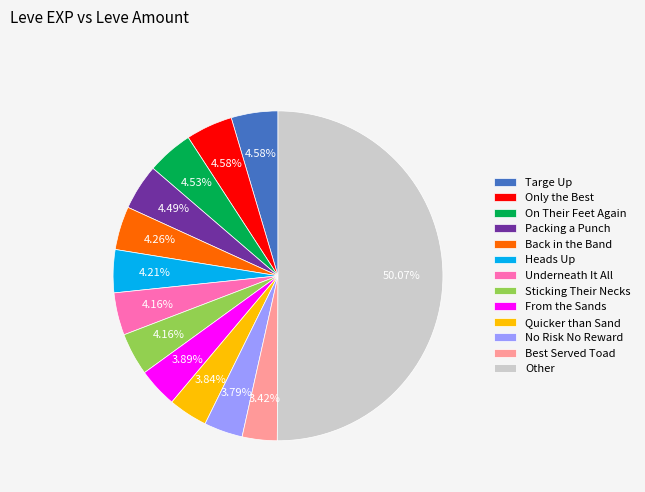

Approximately how many times larger is the value at Best Served Toad compared to Sticking Their Necks?

0.8